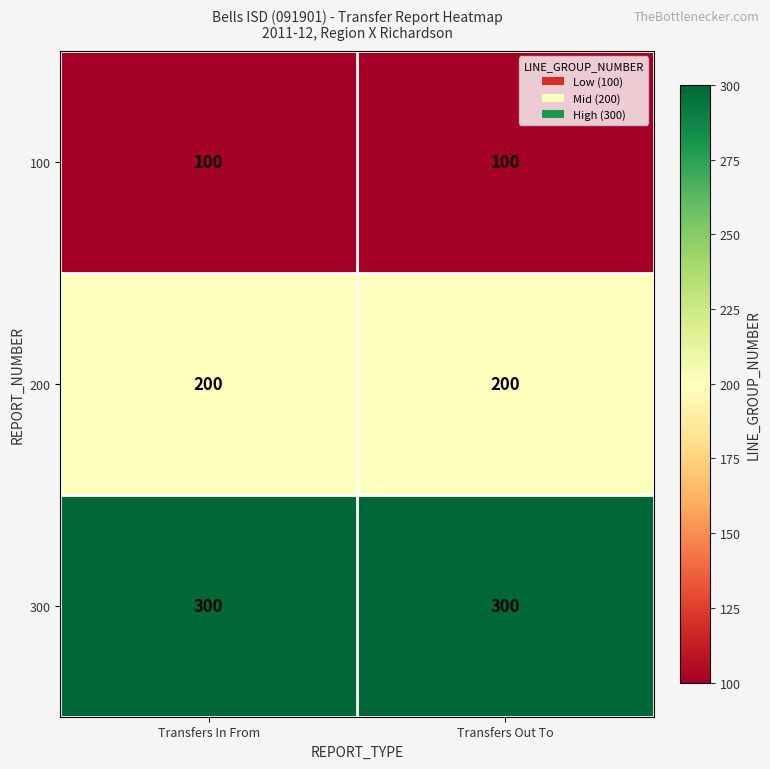

What is the total value across all series at Transfers Out To?

600